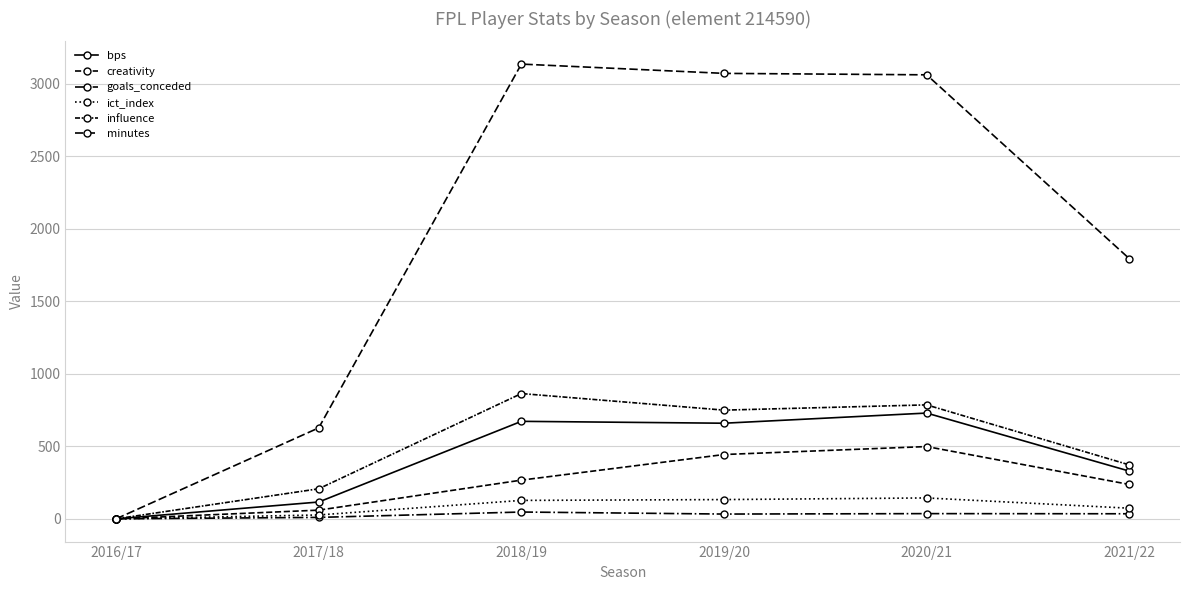

Reading left to right, what are all the values shown in this chart?

bps: 0.0	116.0	672.0	659.0	729.0	329.0
creativity: 0.0	60.0	266.8	443.3	498.2	237.0
goals_conceded: 0.0	10.0	47.0	33.0	36.0	35.0
ict_index: 0.0	26.8	127.1	132.8	144.1	73.3
influence: 0.0	207.2	863.4	749.2	785.4	371.8
minutes: 0.0	627.0	3134.0	3070.0	3060.0	1793.0